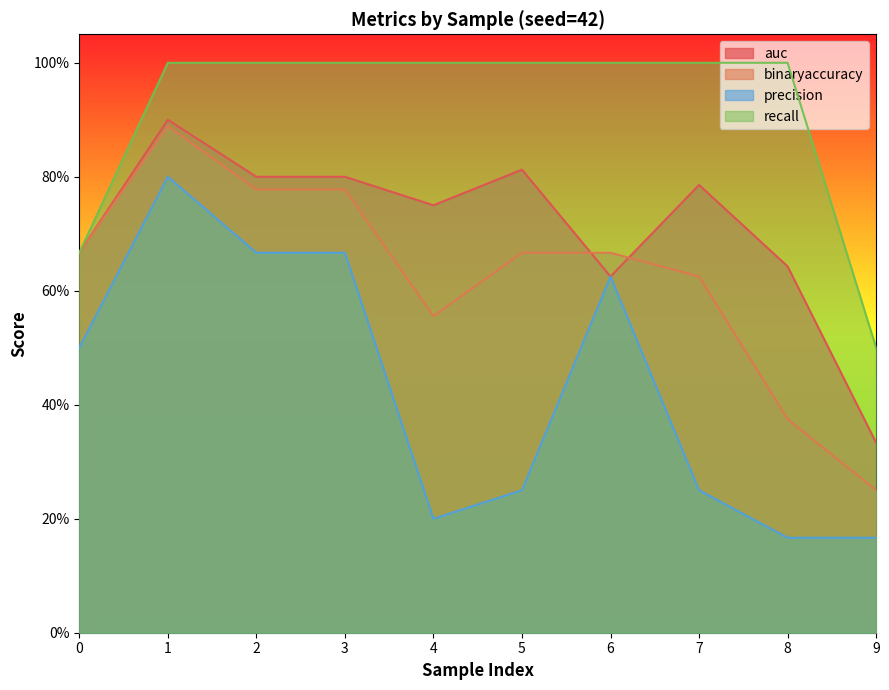

Count the auc values in the range 0 to 1.

10